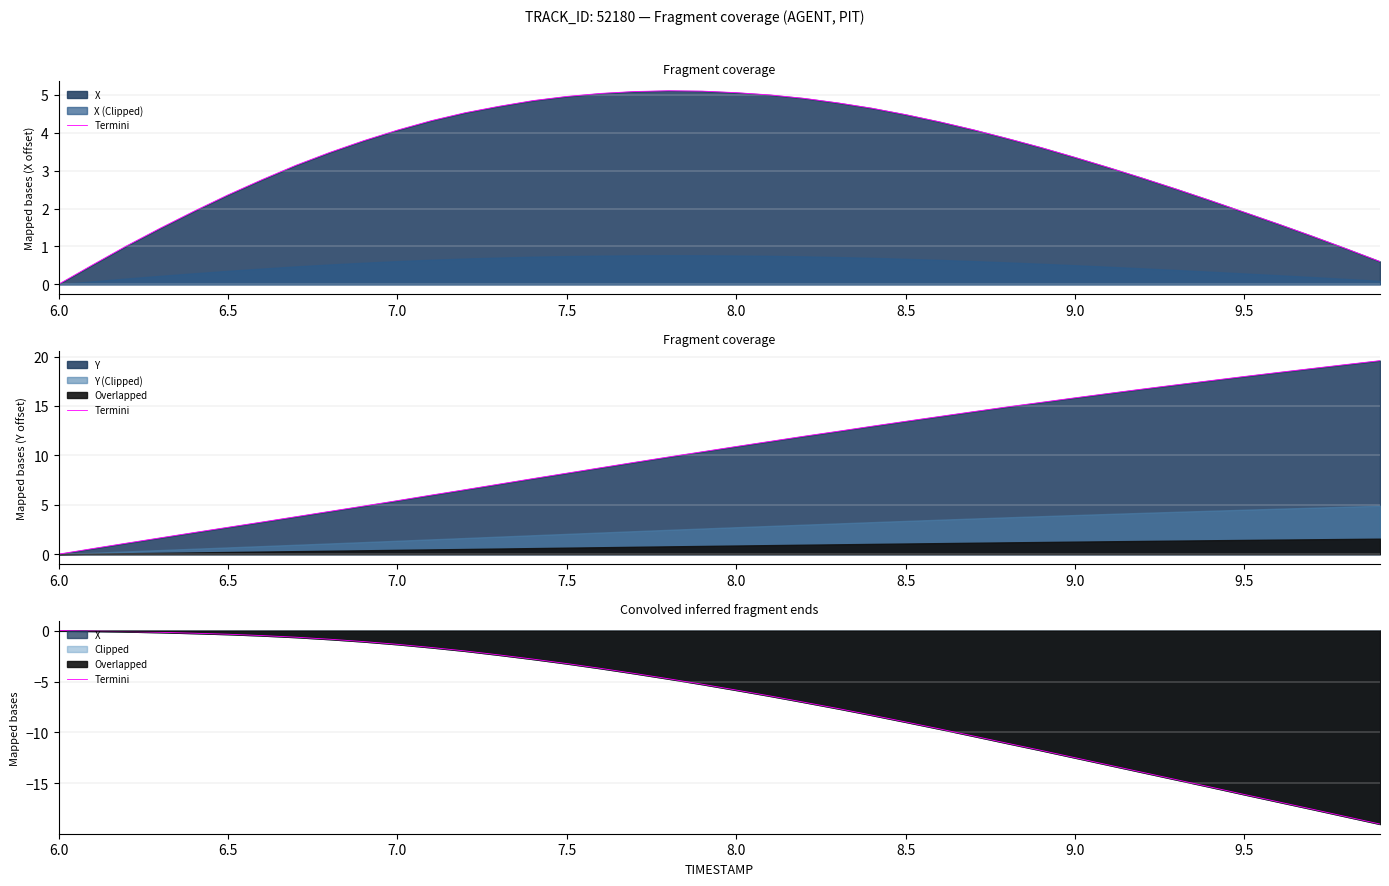

Does the chart have visible grid lines?

Yes